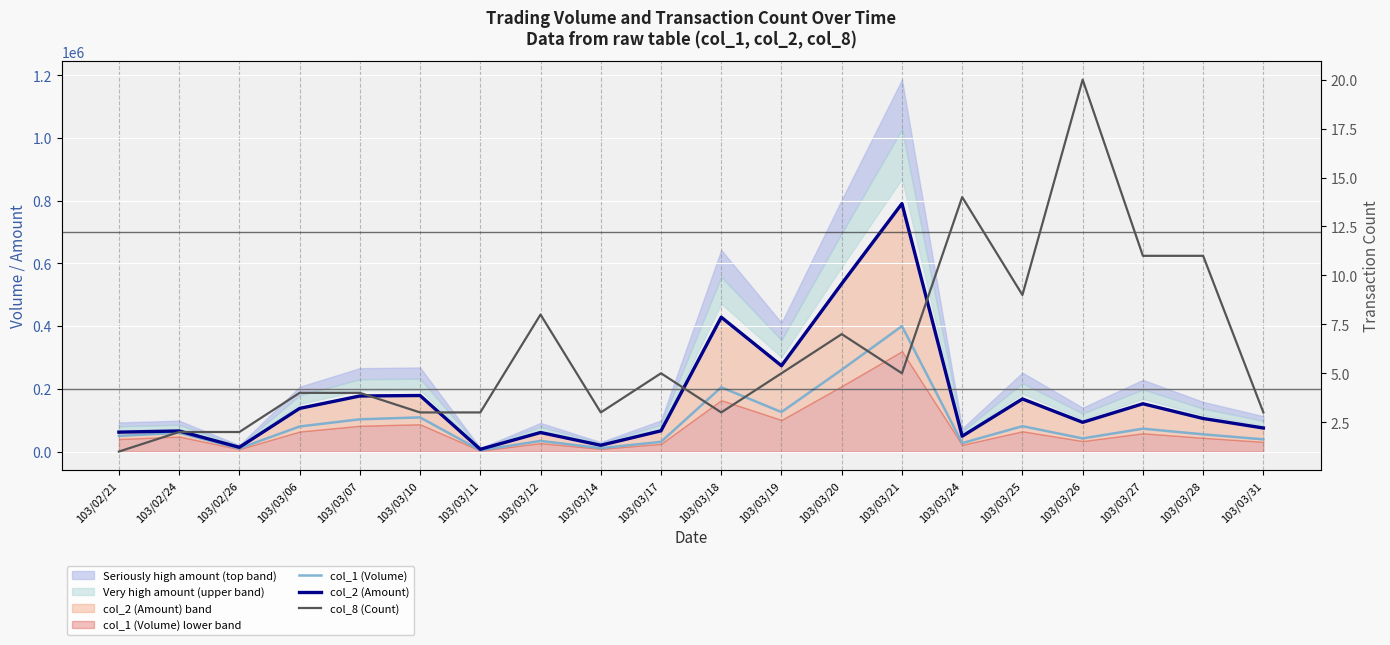

List the series in order of their peak value, highest first.

col_2 (Amount), col_1 (Volume), col_8 (Count)